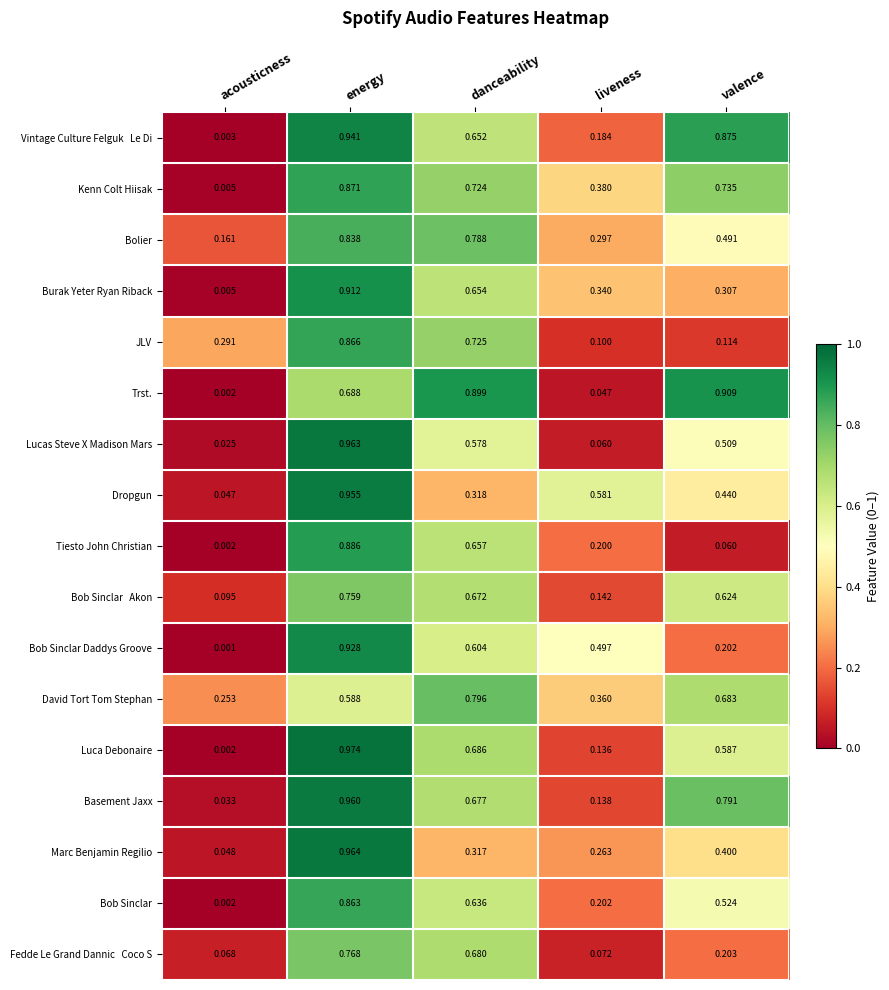

Between acousticness and danceability, which series saw the biggest shift?

Trst.